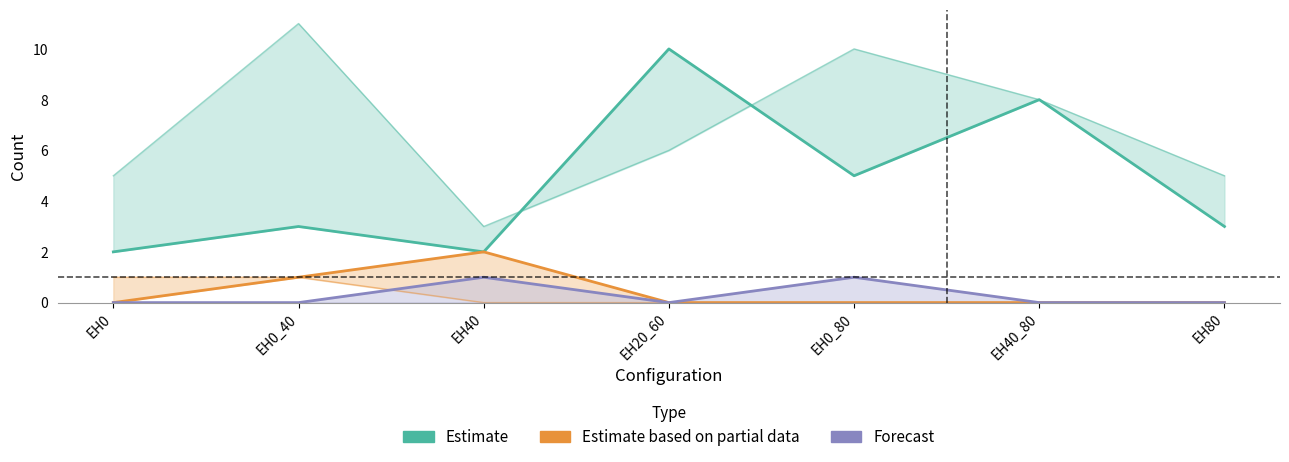

True or false: Forecast and Estimate based on partial data cross at least once.

False